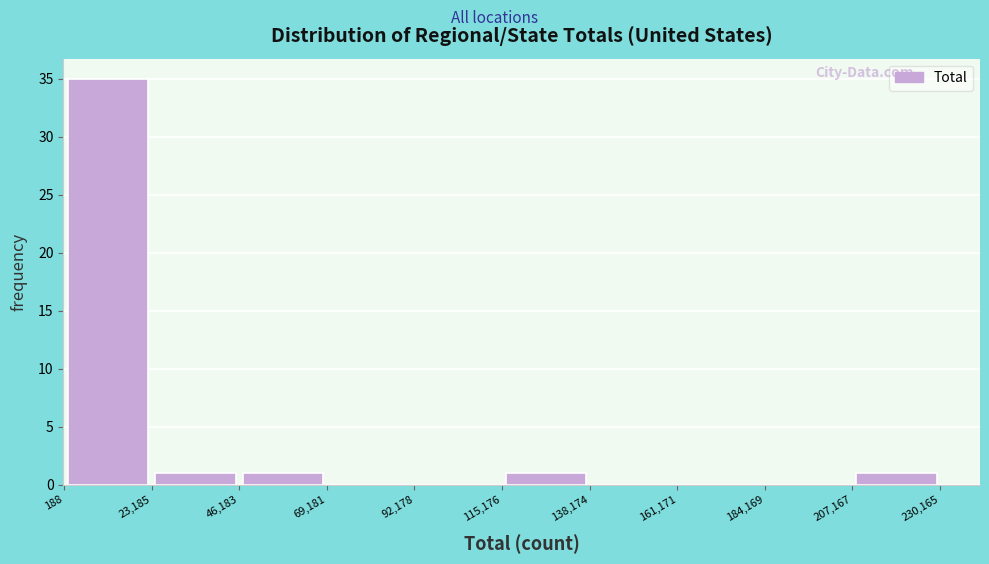

What is the height of the bar covering 207,167 to 230,165 on the x-axis? The values are not printed on the chart, so give them approximately, as read against the axis.

1